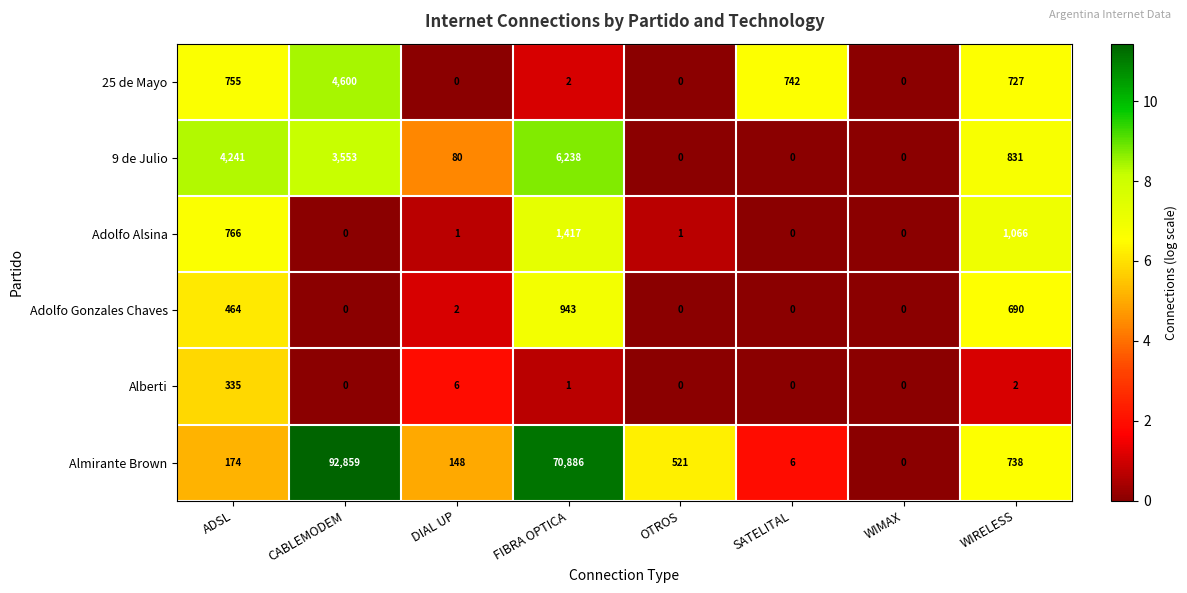

Is it true that 25 de Mayo equals 727 at WIRELESS?

True